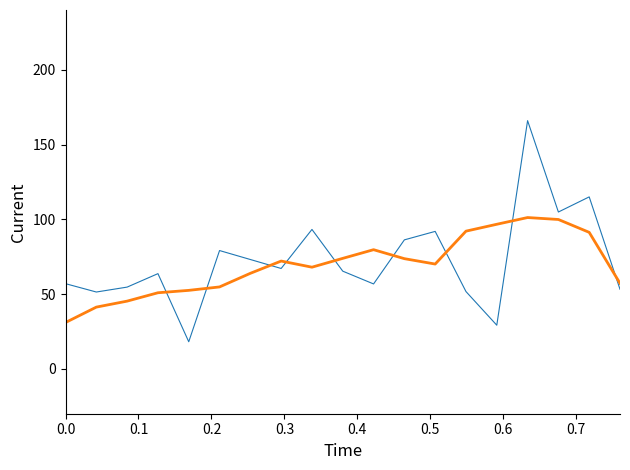

What is the greatest value displayed?

166.0